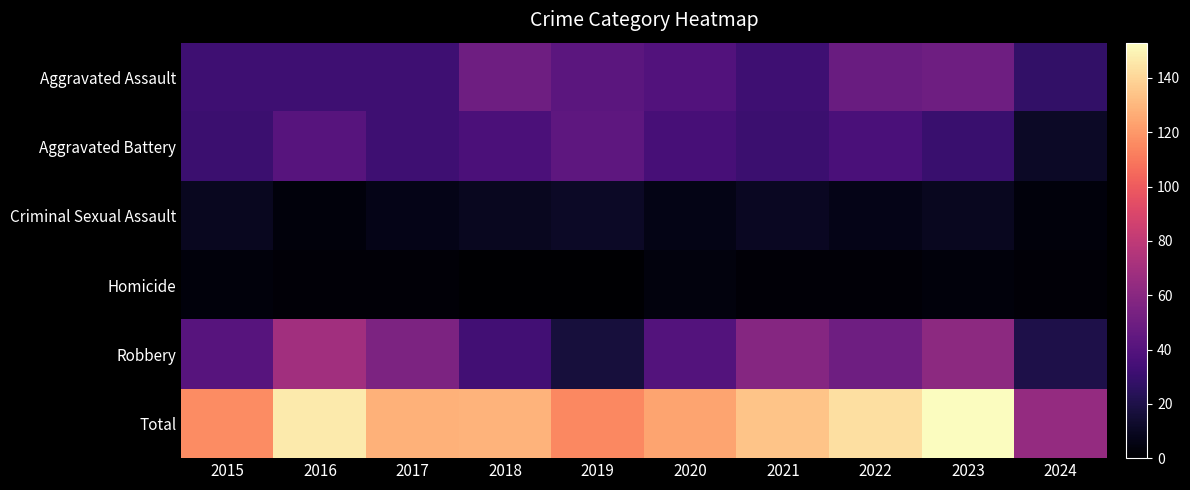

Which series has the widest spread of values?

Total